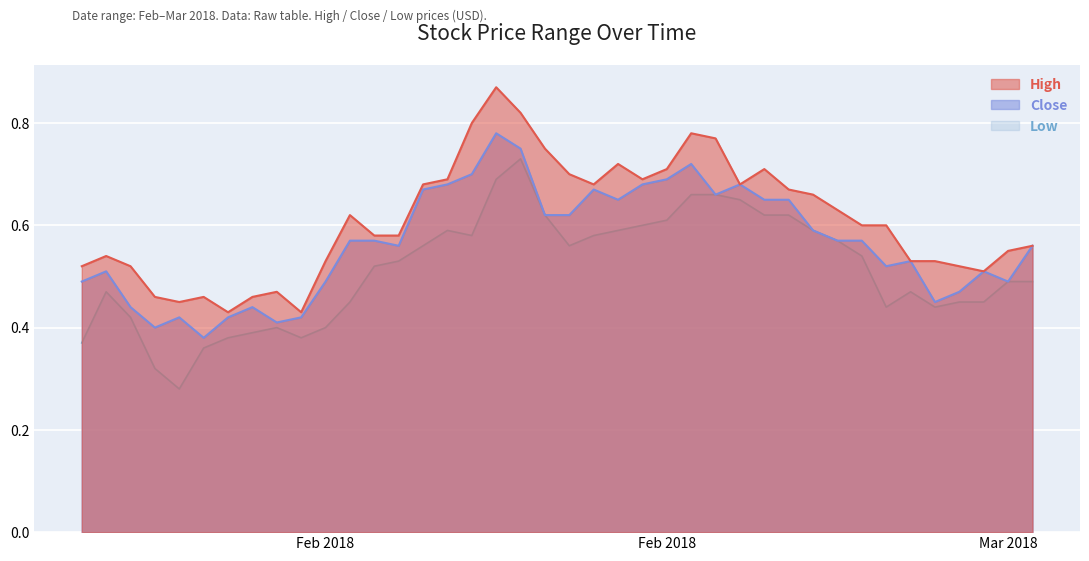

What is the value of the Low point at the 40th from the left?

0.5